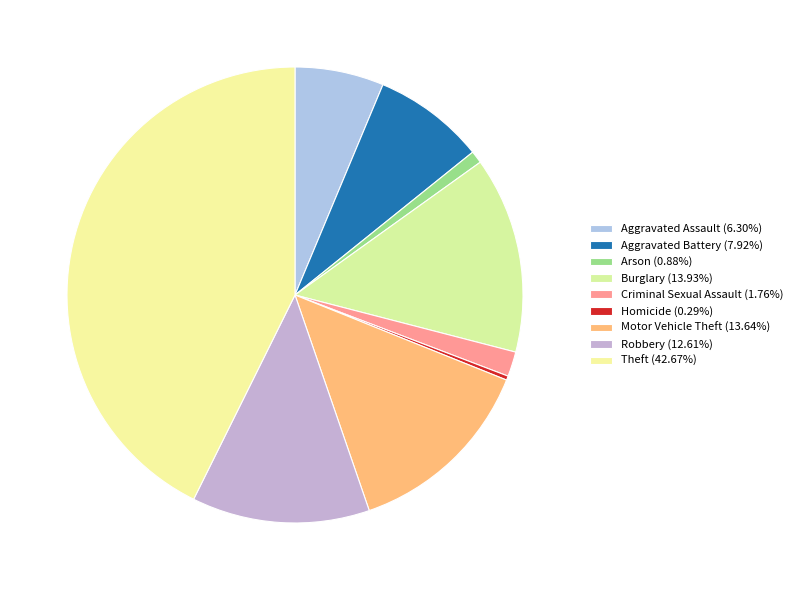

Combined, do Robbery and Homicide account for over 50%?

No